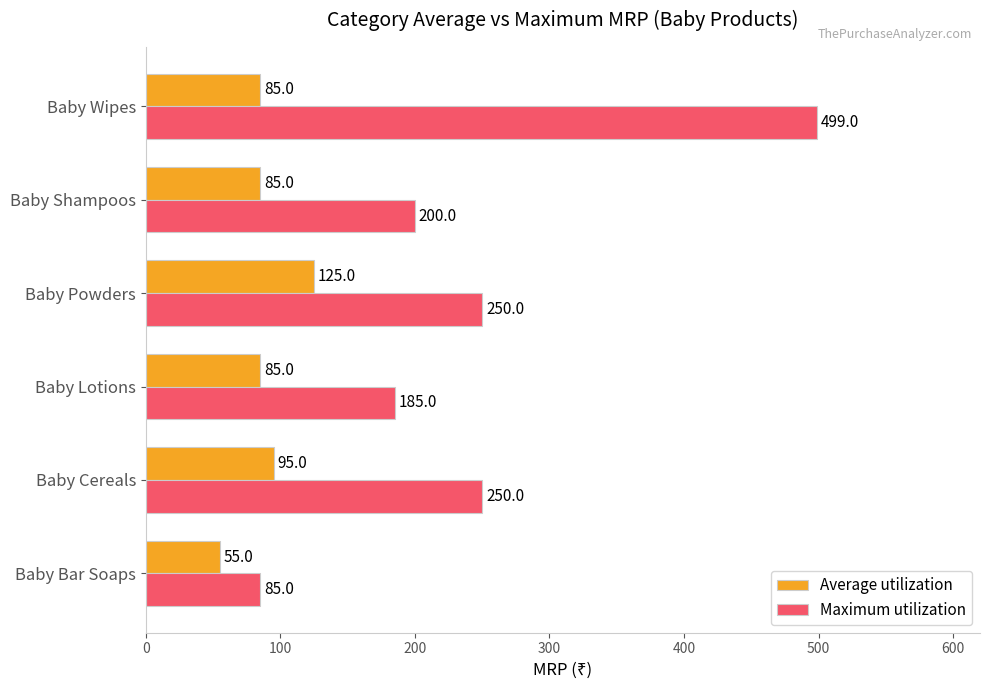

List the series in order of their overall mean, highest first.

Maximum utilization, Average utilization